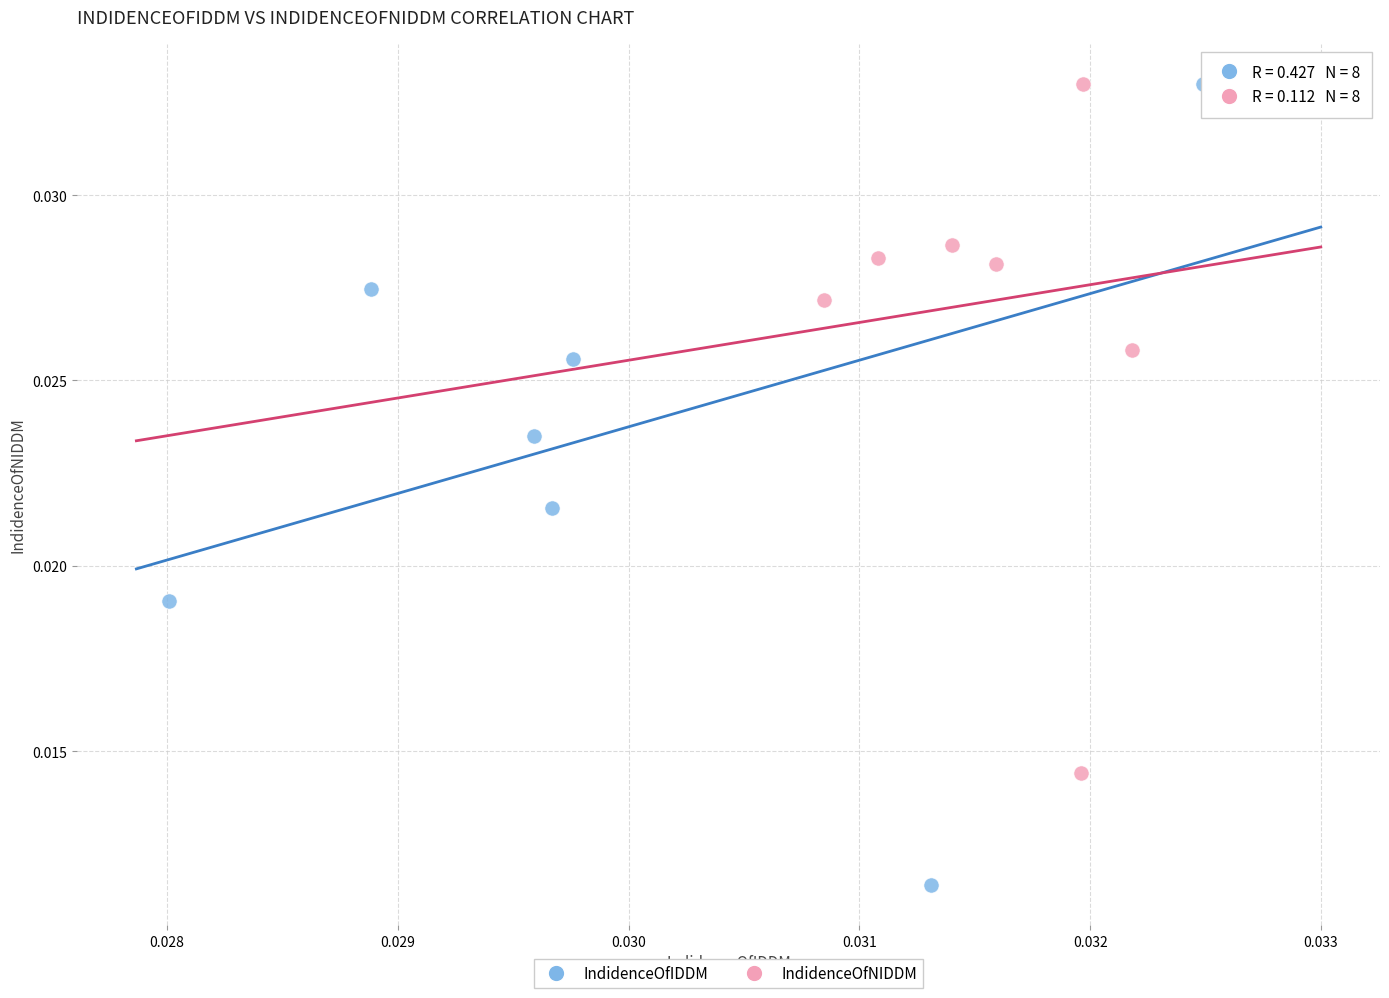

Which series contains the lowest Y value?

IndidenceOfIDDM